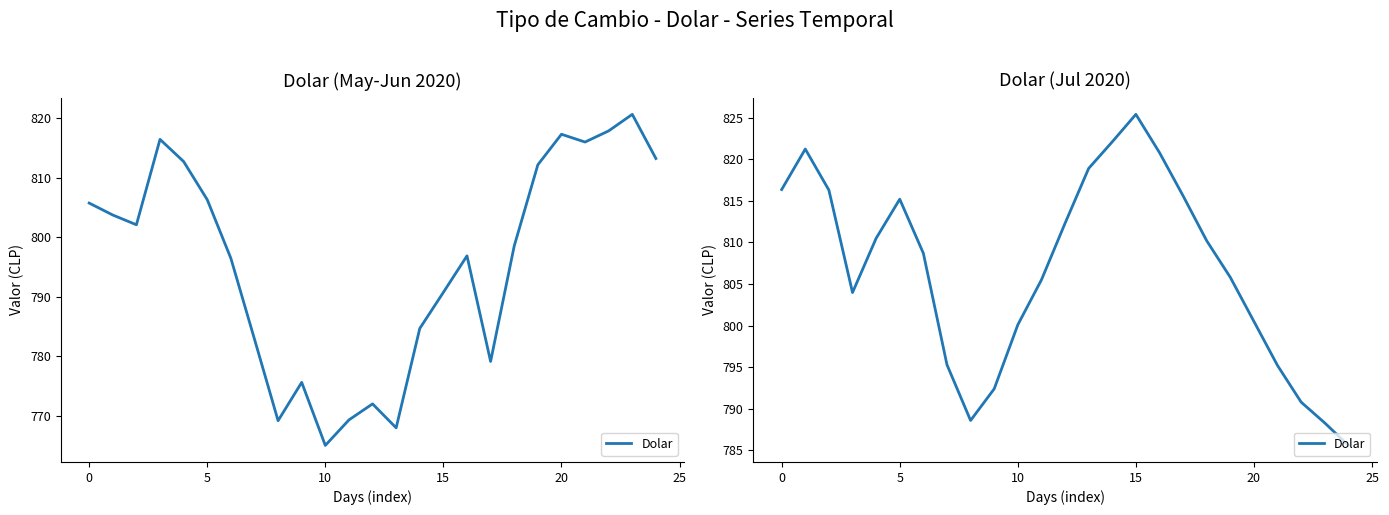

What is the difference between the maximum and minimum values?

39.8